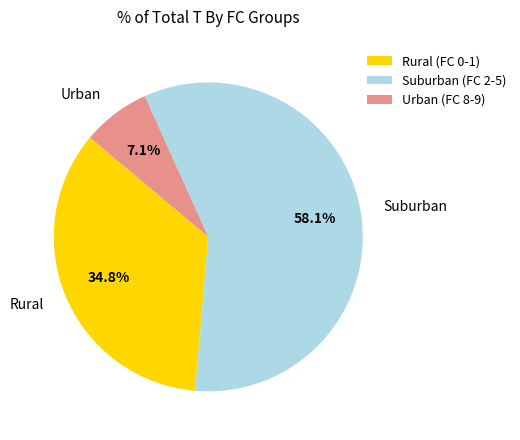

Which has a higher value, Suburban or Rural?

Suburban